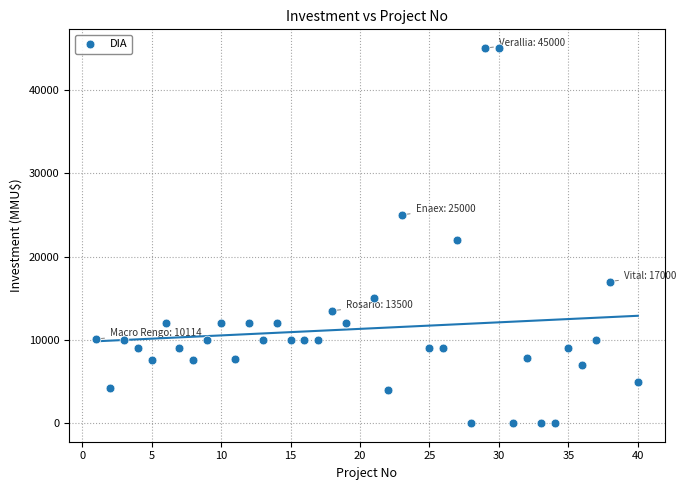

What Y value in the scatter plot is closest to 22518?

22000